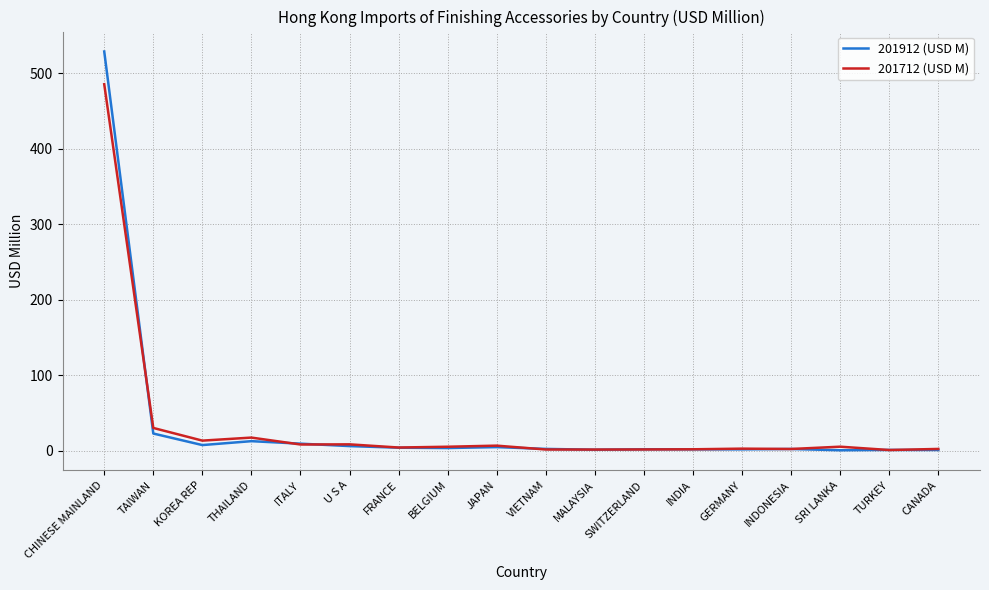

Which series has the largest range (max minus min)?

201912 (USD M)